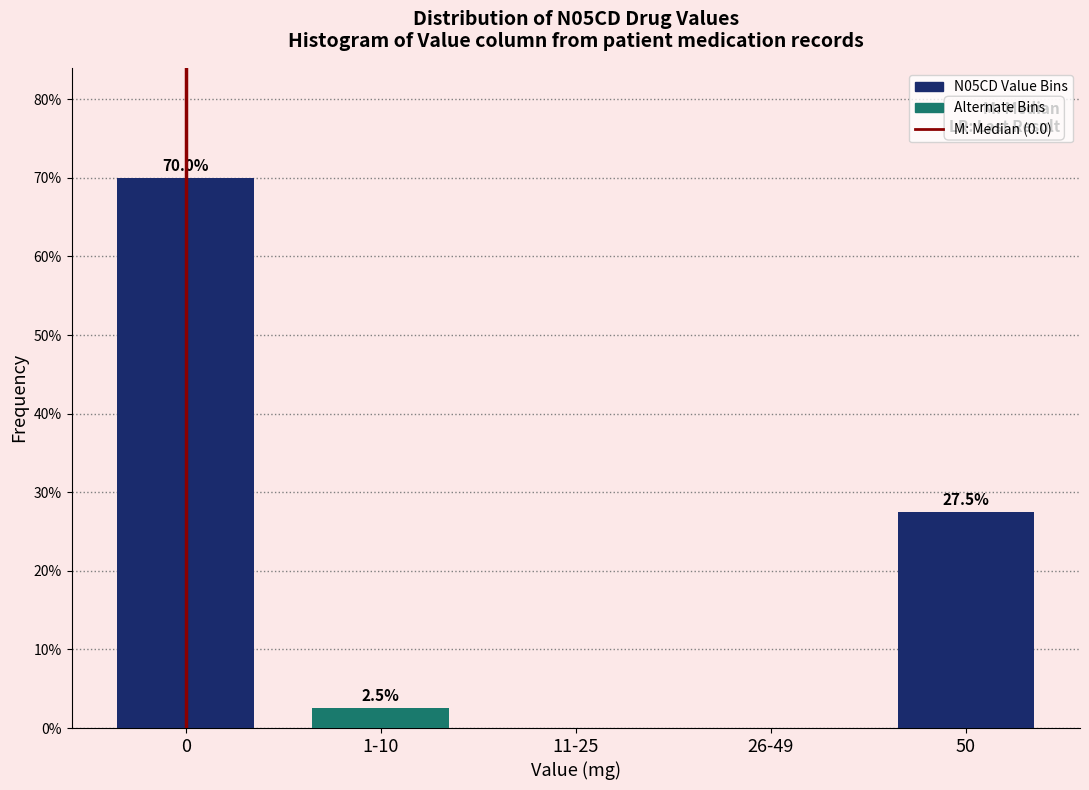

Reading right to left, transcribe all the data shown in this chart.

50=27.5	26-49=0.0	11-25=0.0	1-10=2.5	0=70.0